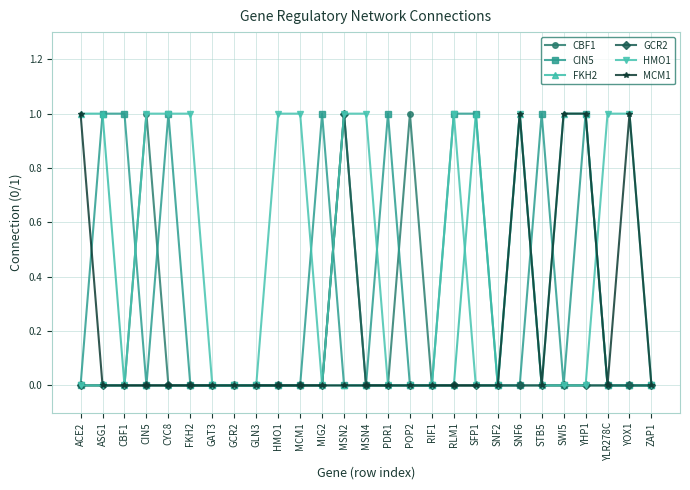

Which series has the largest total across all categories?

HMO1